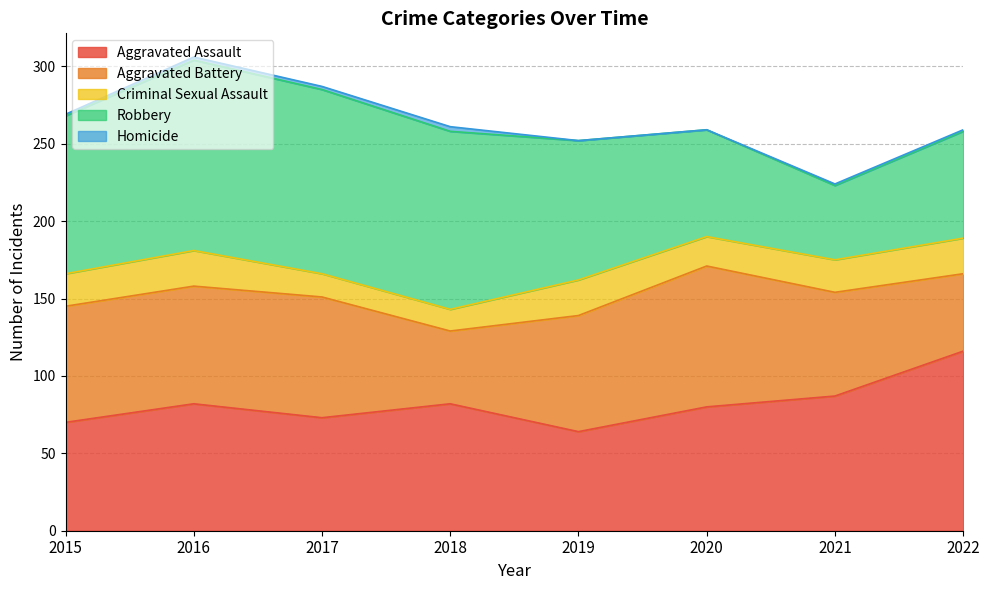

What is the difference between the second highest and second lowest values in the Robbery series?

50